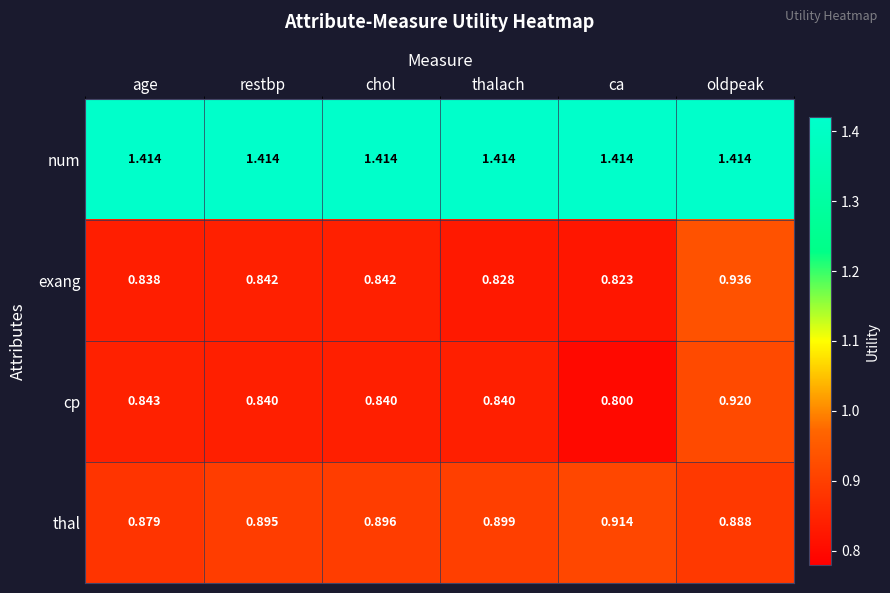

How many categories are shown in the chart?

6